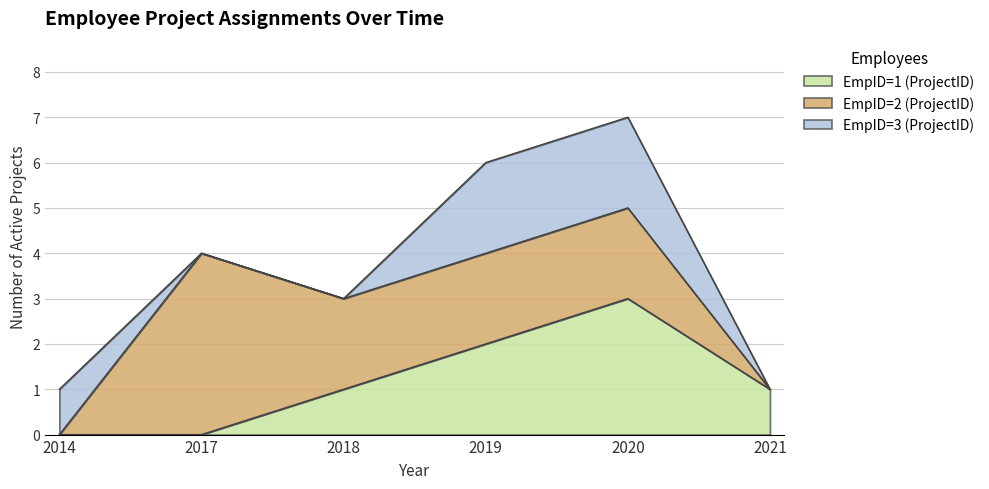

Does the chart display data point markers on the line(s)?

No